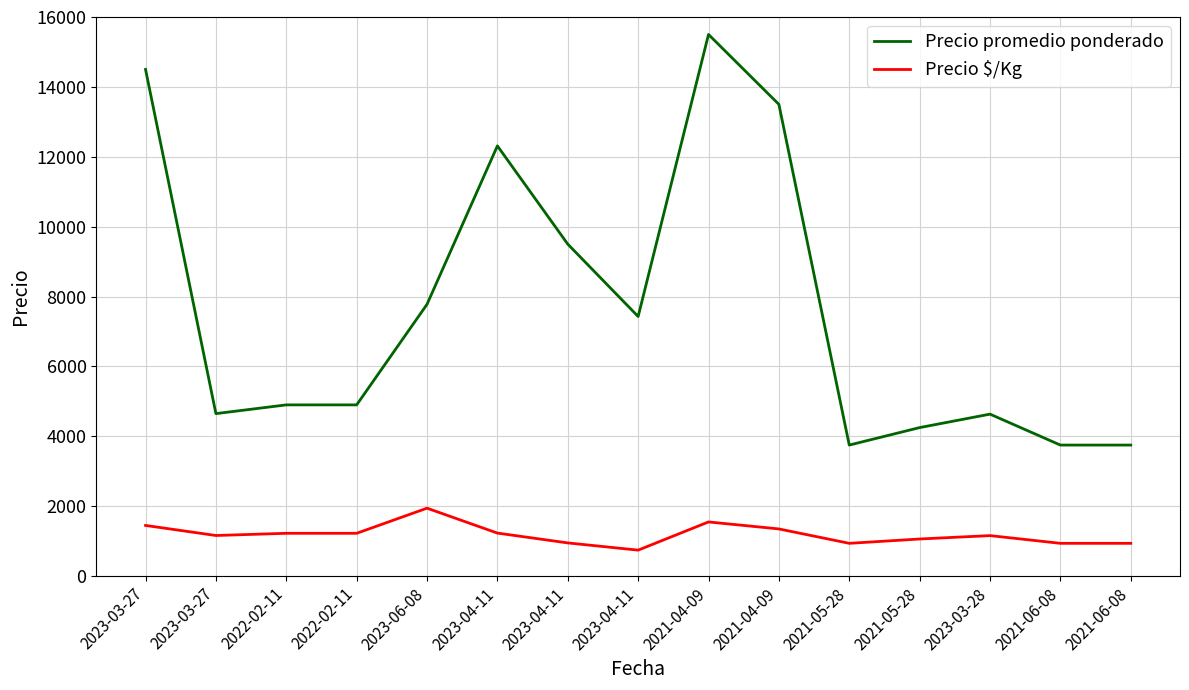

Reading right to left, list all the values displayed in this chart.

Precio promedio ponderado: 2021-06-08=3750	2021-06-08=3750	2023-03-28=4635	2021-05-28=4250	2021-05-28=3750	2021-04-09=13500	2021-04-09=15500	2023-04-11=7429	2023-04-11=9500	2023-04-11=12312	2023-06-08=7778	2022-02-11=4900	2022-02-11=4900	2023-03-27=4650	2023-03-27=14500
Precio $/Kg: 2021-06-08=938	2021-06-08=938	2023-03-28=1159	2021-05-28=1062	2021-05-28=938	2021-04-09=1350	2021-04-09=1550	2023-04-11=743	2023-04-11=950	2023-04-11=1231	2023-06-08=1944	2022-02-11=1225	2022-02-11=1225	2023-03-27=1162	2023-03-27=1450